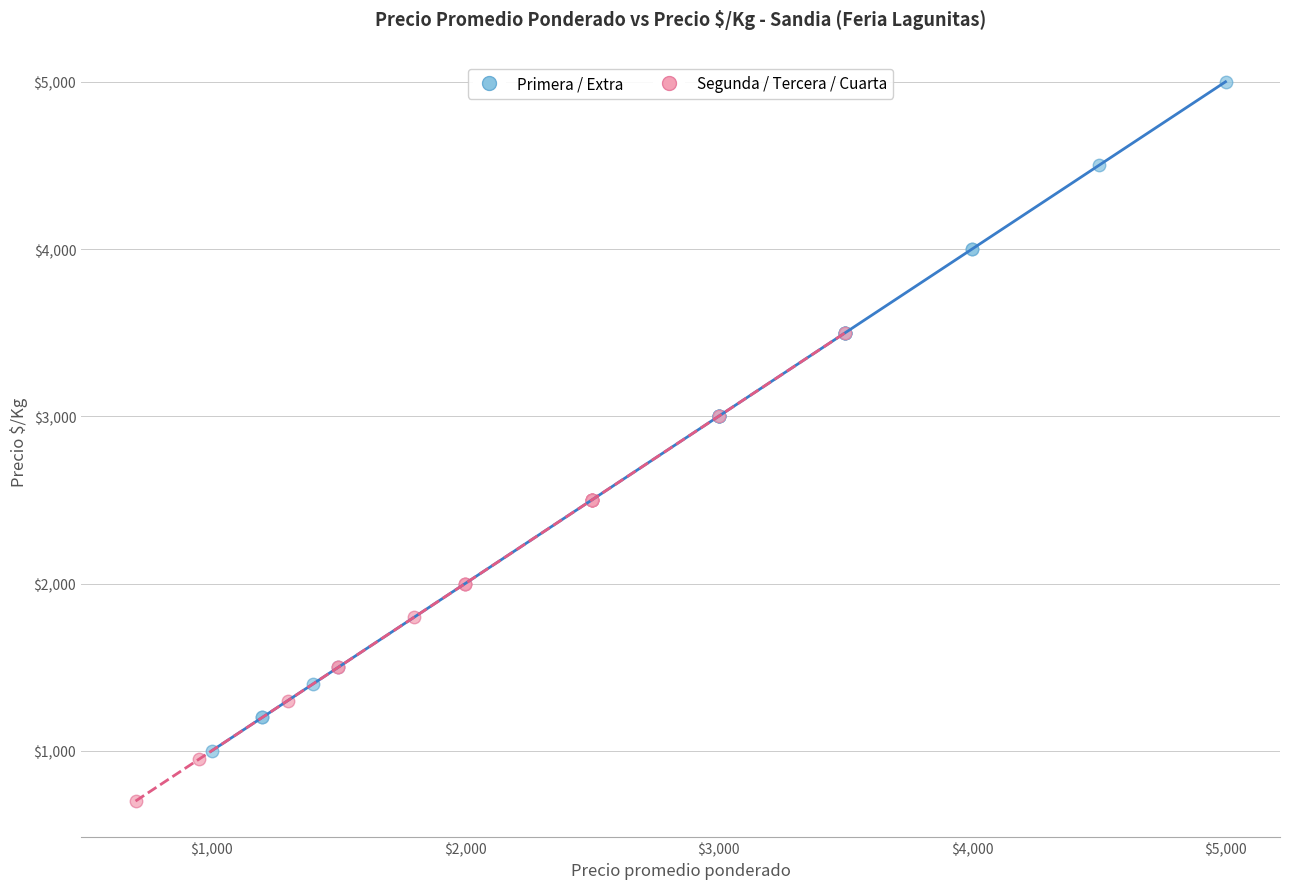

Which series reaches the maximum Y coordinate?

Primera / Extra